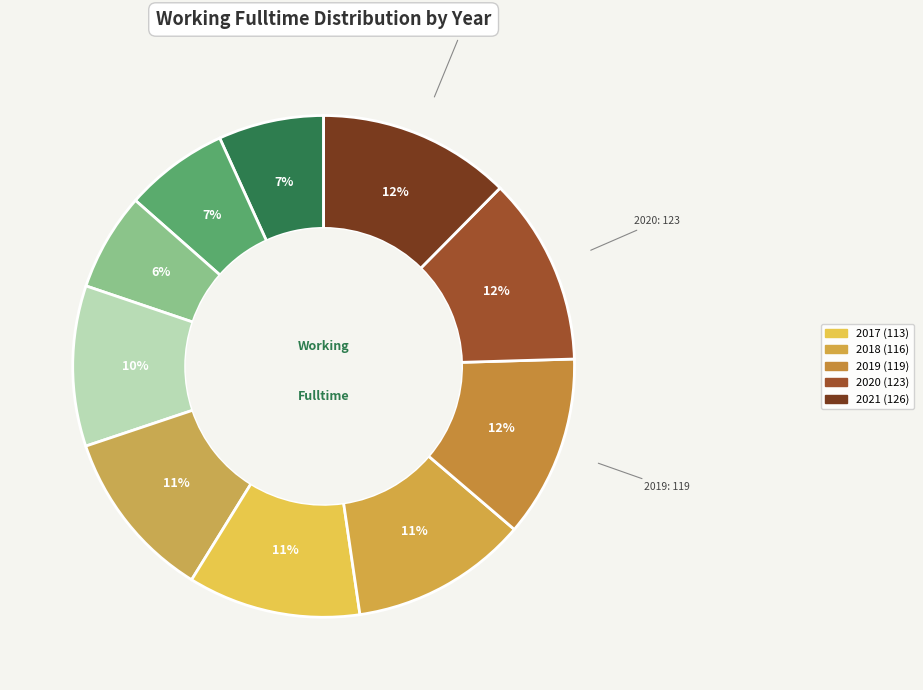

How many slices are in this pie chart?

10